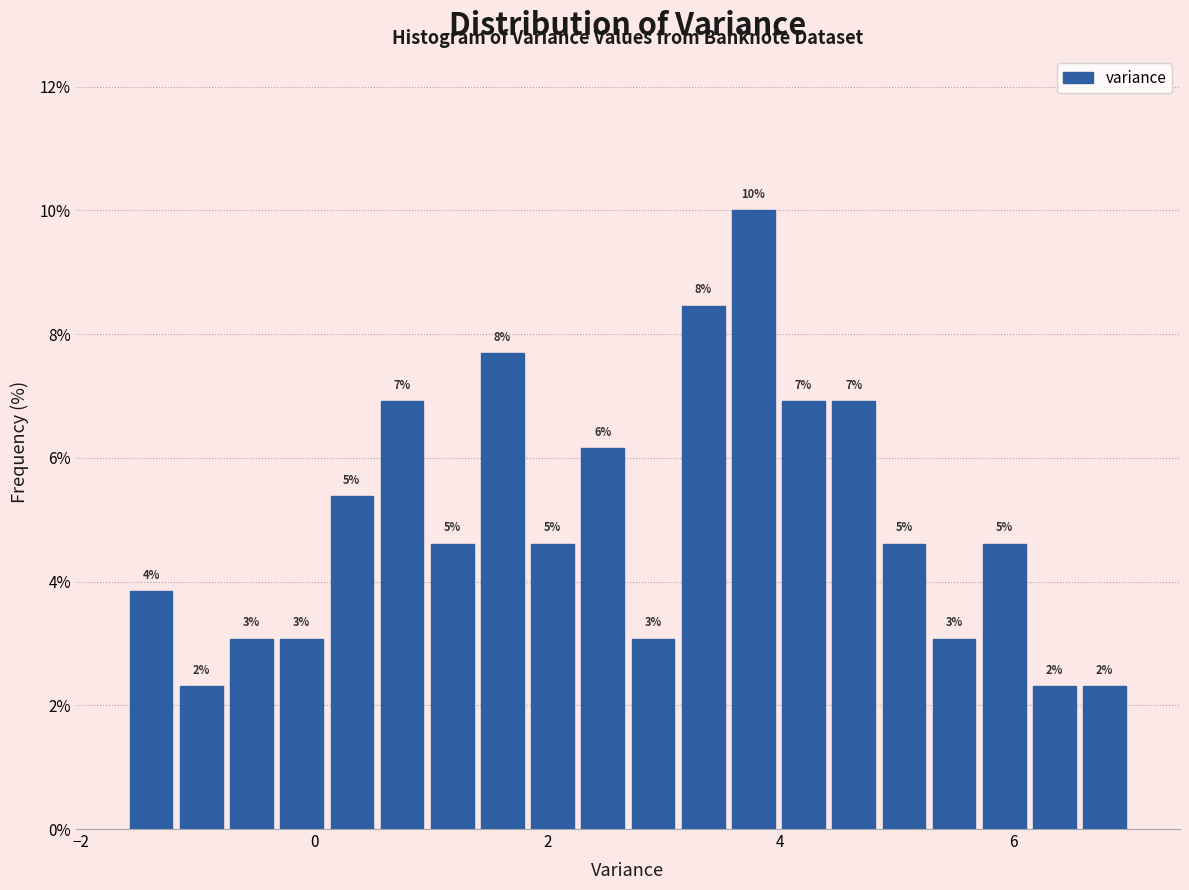

Read against the x-axis, roughly where is the centre of the tallest bar?

3.8